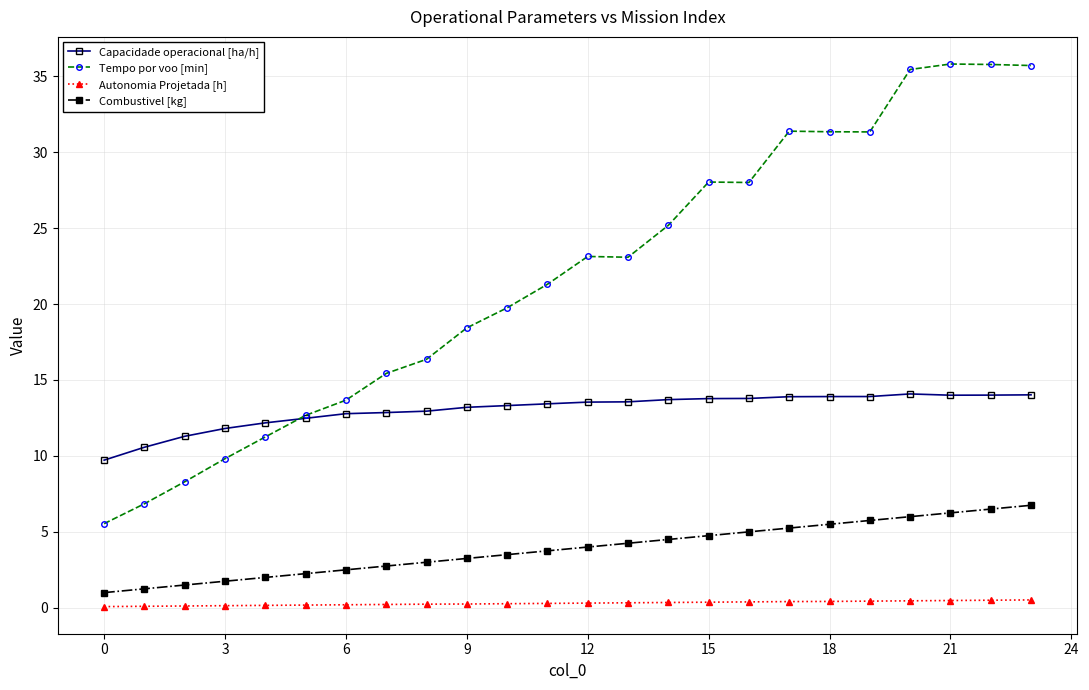

How many categories are shown in the chart?

24